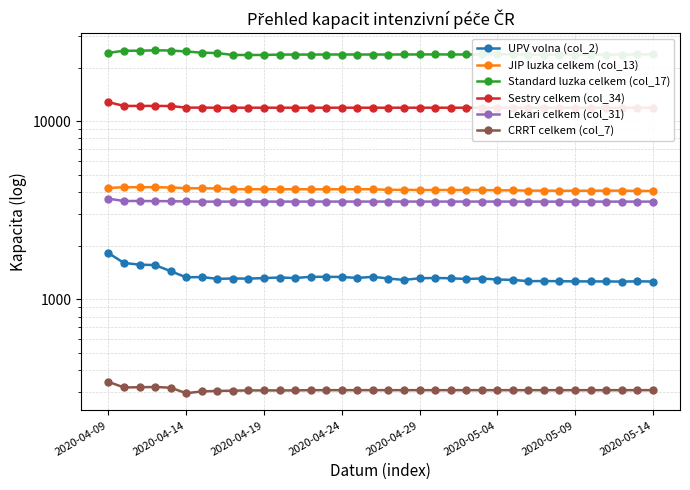

Rank the series by their maximum value, from highest to lowest.

Standard luzka celkem (col_17), Sestry celkem (col_34), JIP luzka celkem (col_13), Lekari celkem (col_31), UPV volna (col_2), CRRT celkem (col_7)